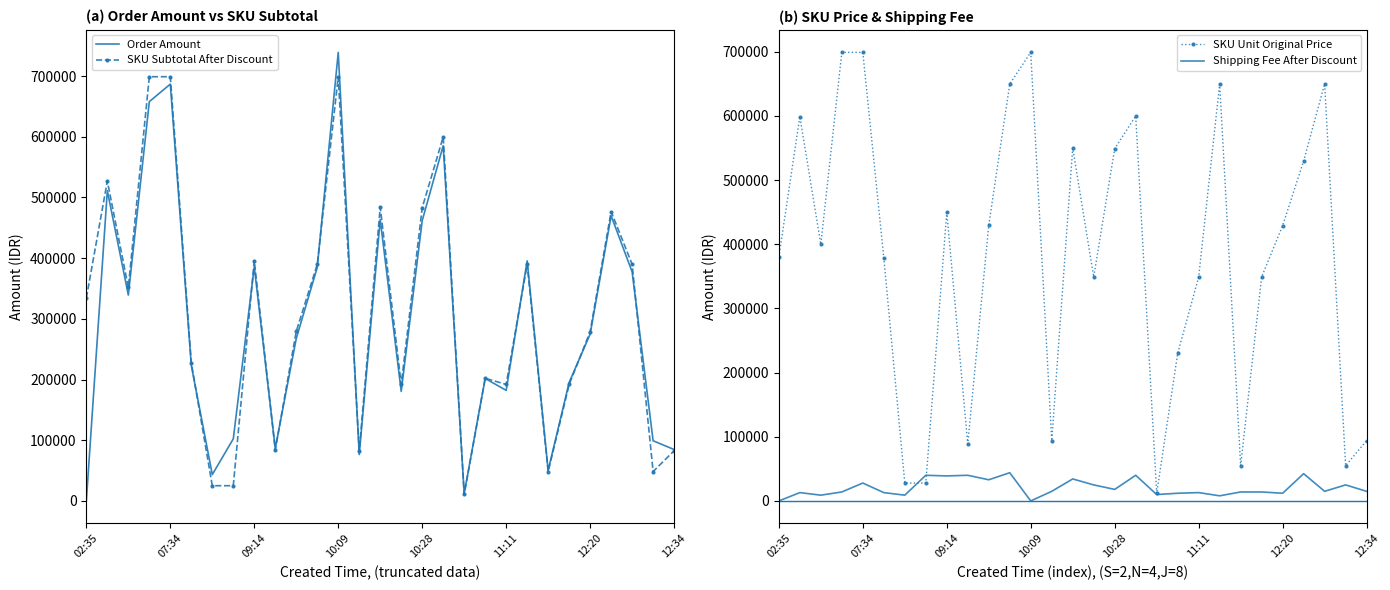

The value of SKU Subtotal After Discount at 02:35 is 472703. True or false?

False